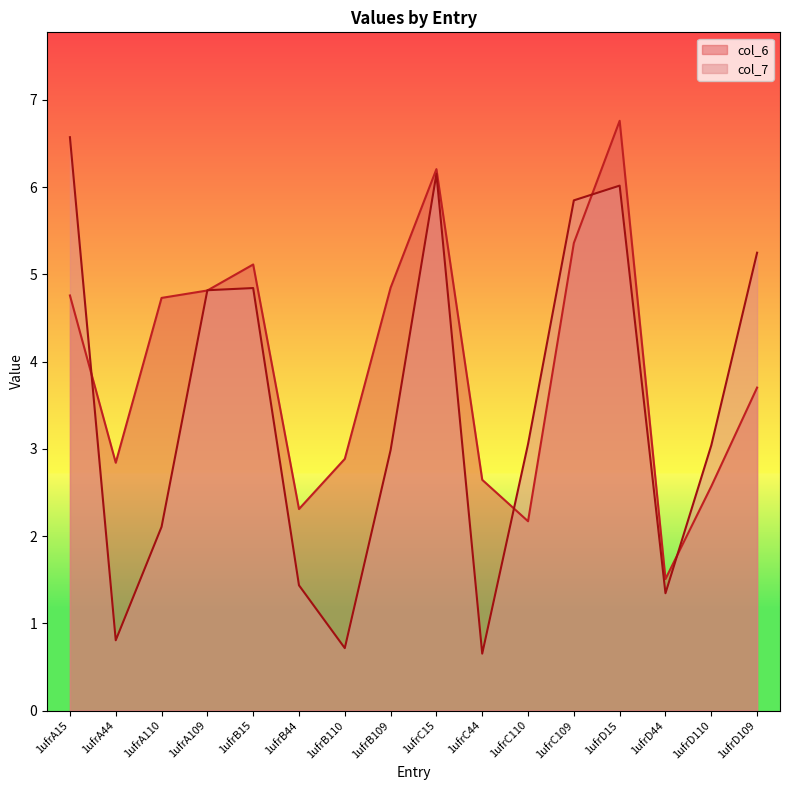

Which series has the widest spread of values?

col_7